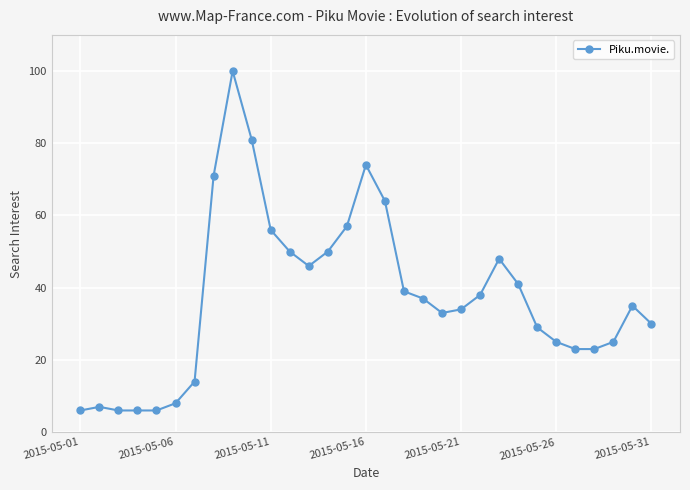

True or false: there are more than 2 points higher than both neighbors.

True